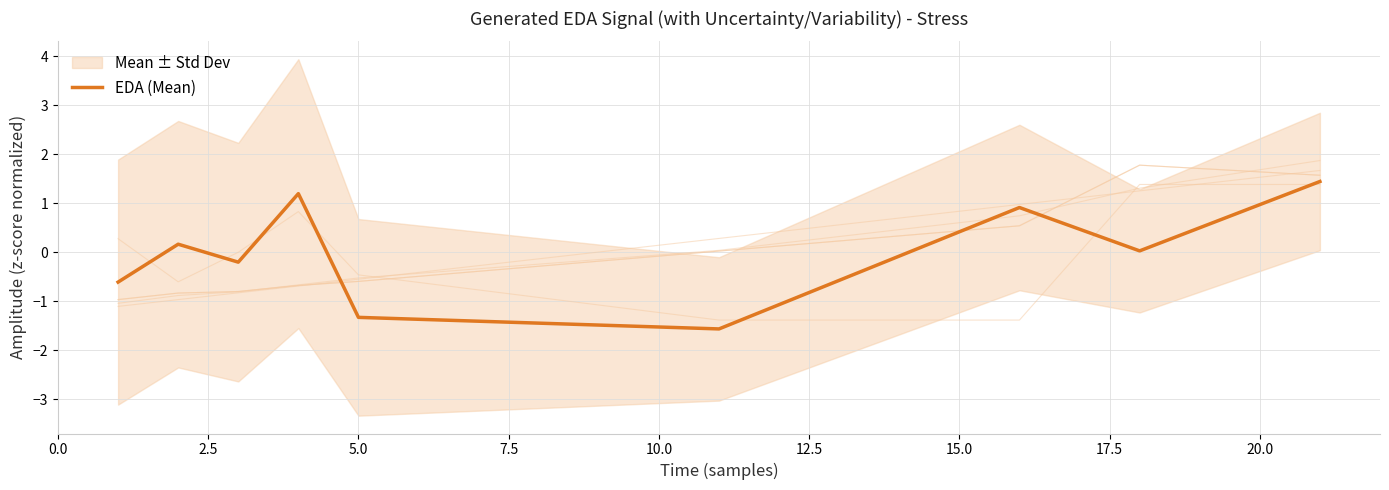

Is this an area chart (filled region under the line)?

No